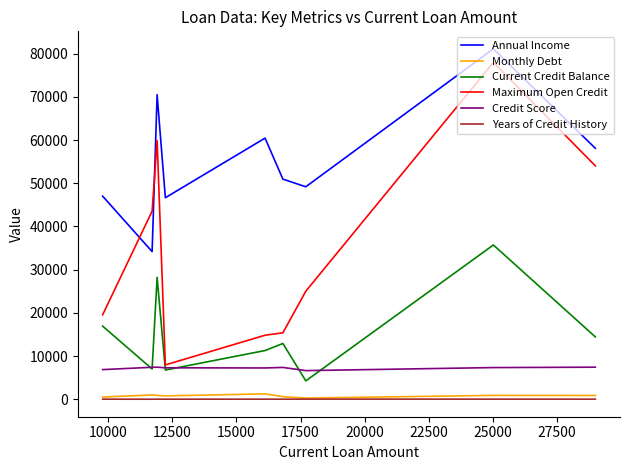

Which series has the widest spread of values?

Maximum Open Credit